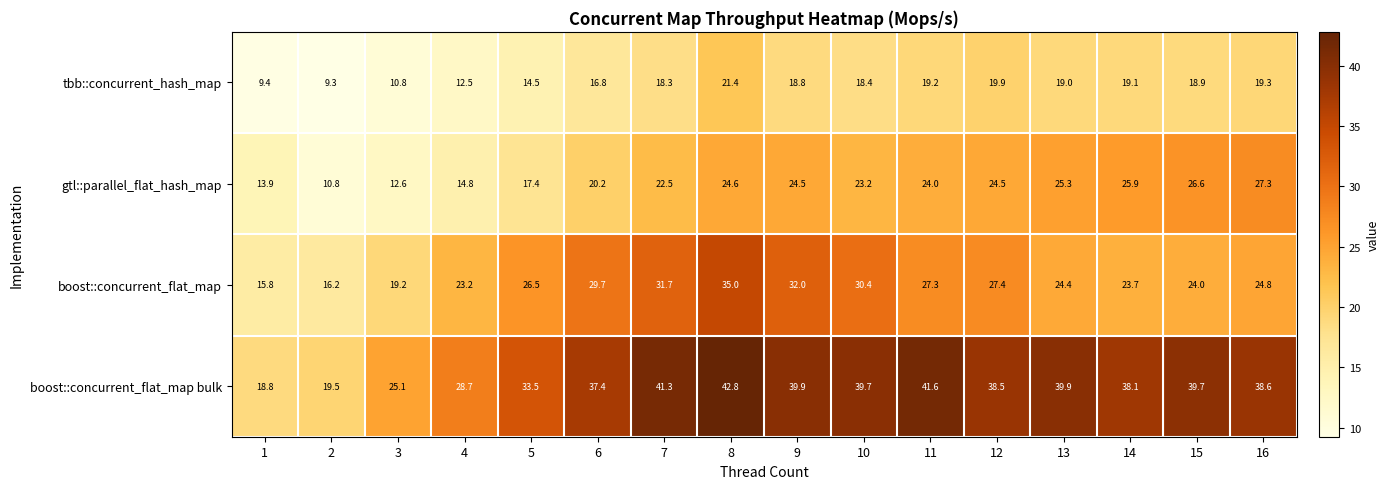

Which series changed the most between 4 and 6?

boost::concurrent_flat_map bulk